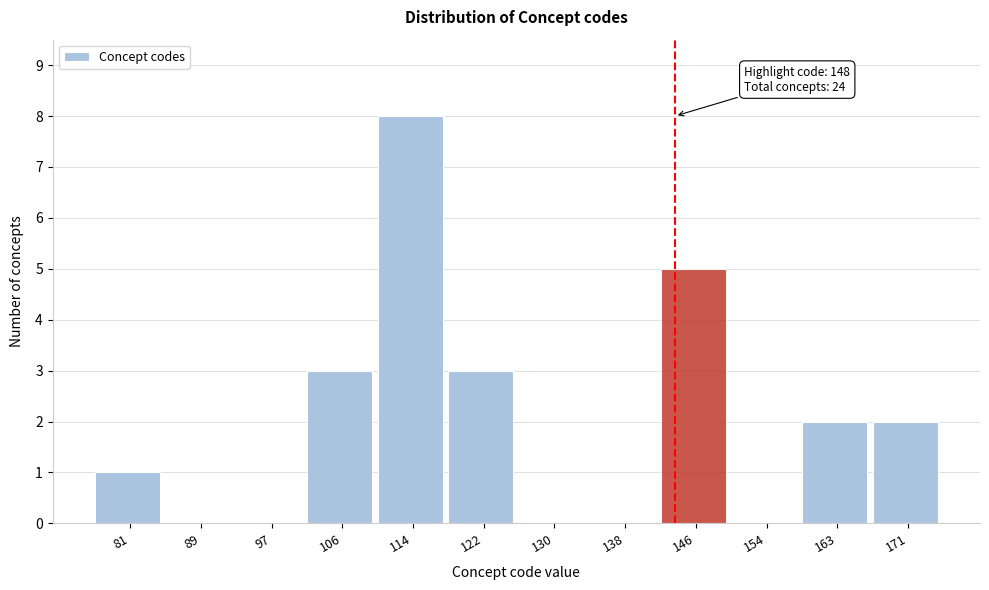

Reading left to right, what are all the values shown in this chart?

81=1	89=0	97=0	106=3	114=8	122=3	130=0	138=0	146=5	154=0	163=2	171=2